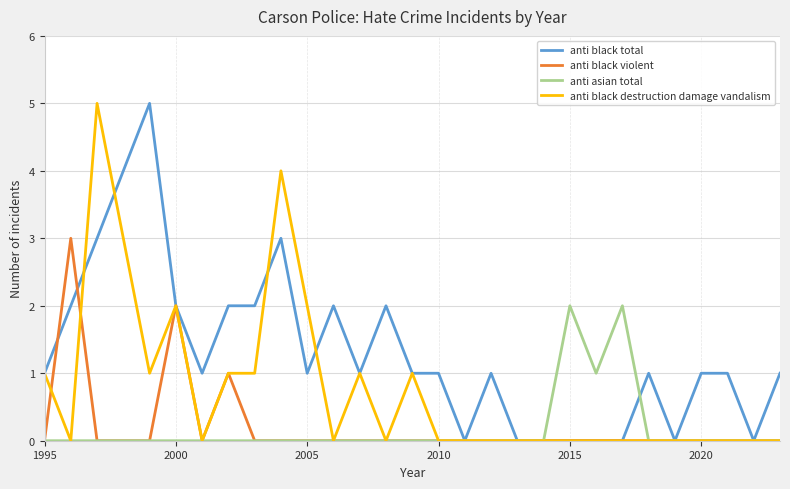

Which series has the largest total across all categories?

anti black total